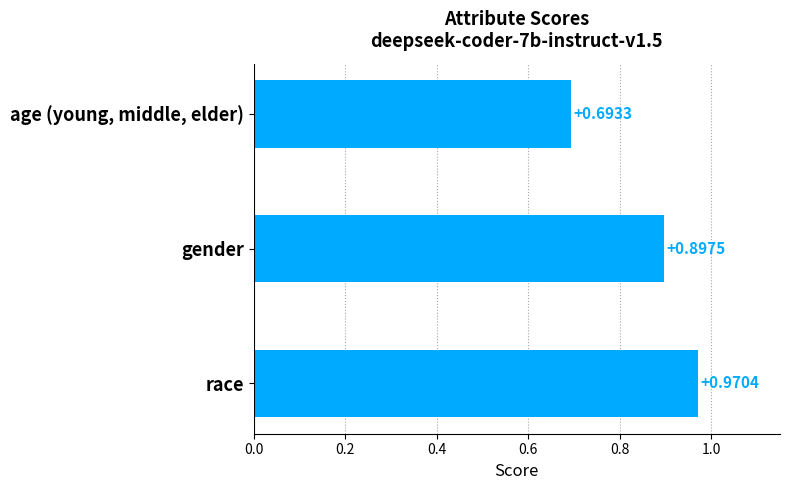

At which category does the chart reach its peak across all series?

race